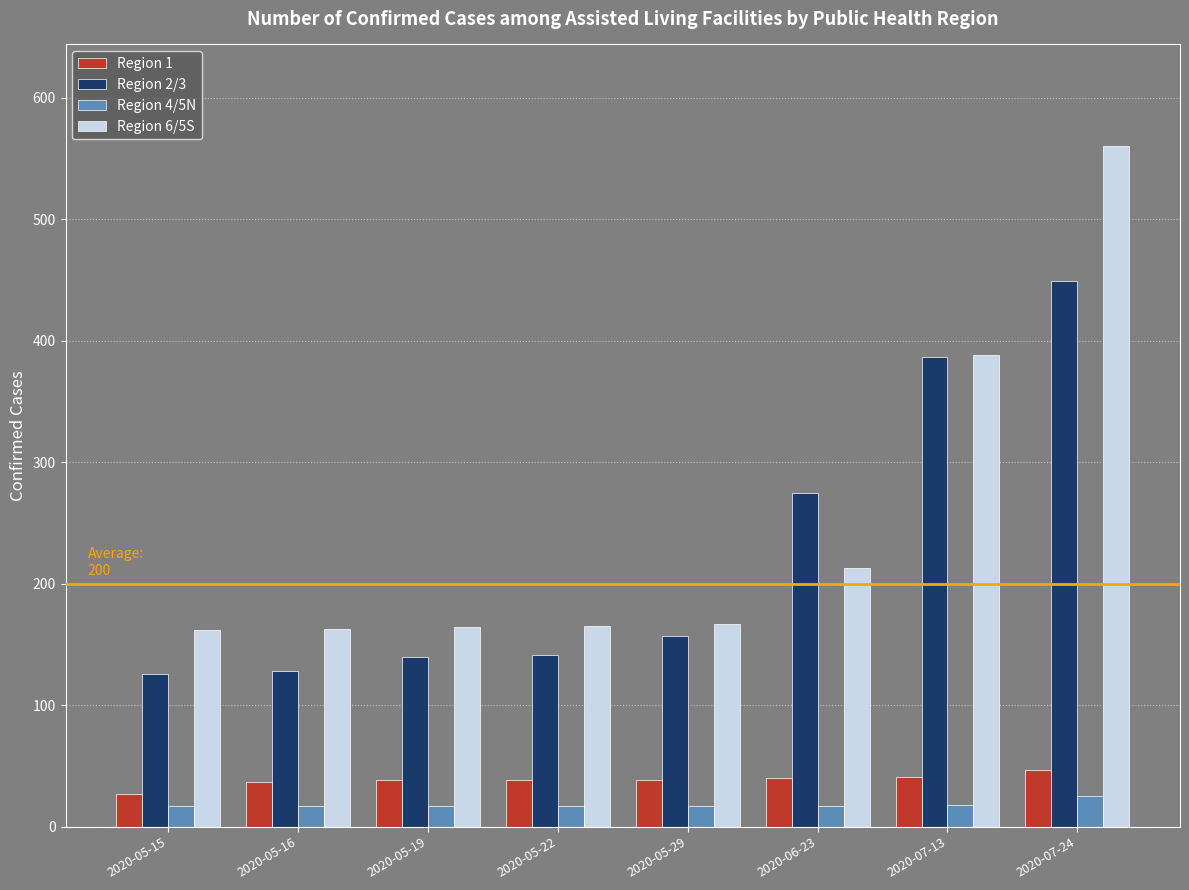

Count the number of data series in this chart.

4